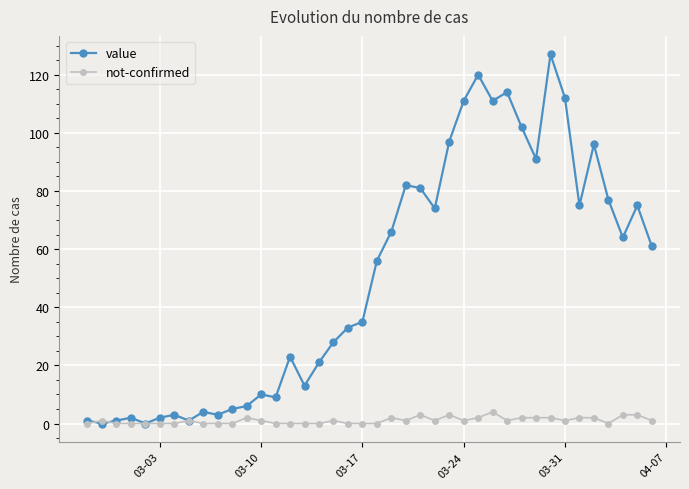

Which series has the largest total across all categories?

value